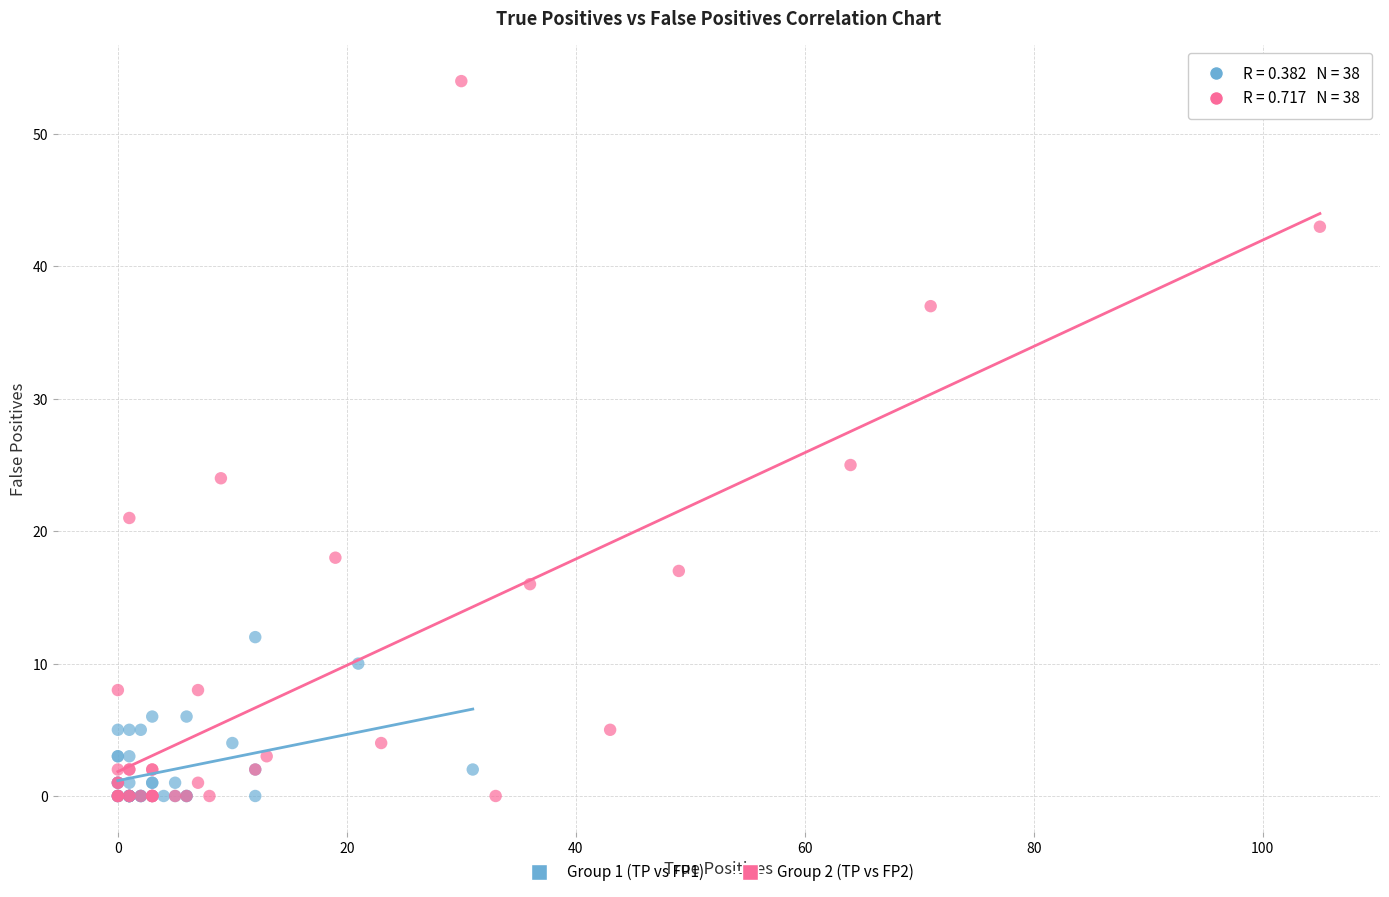

What are all the series names shown in the legend?

Group 1 (TP vs FP1), Group 2 (TP vs FP2)